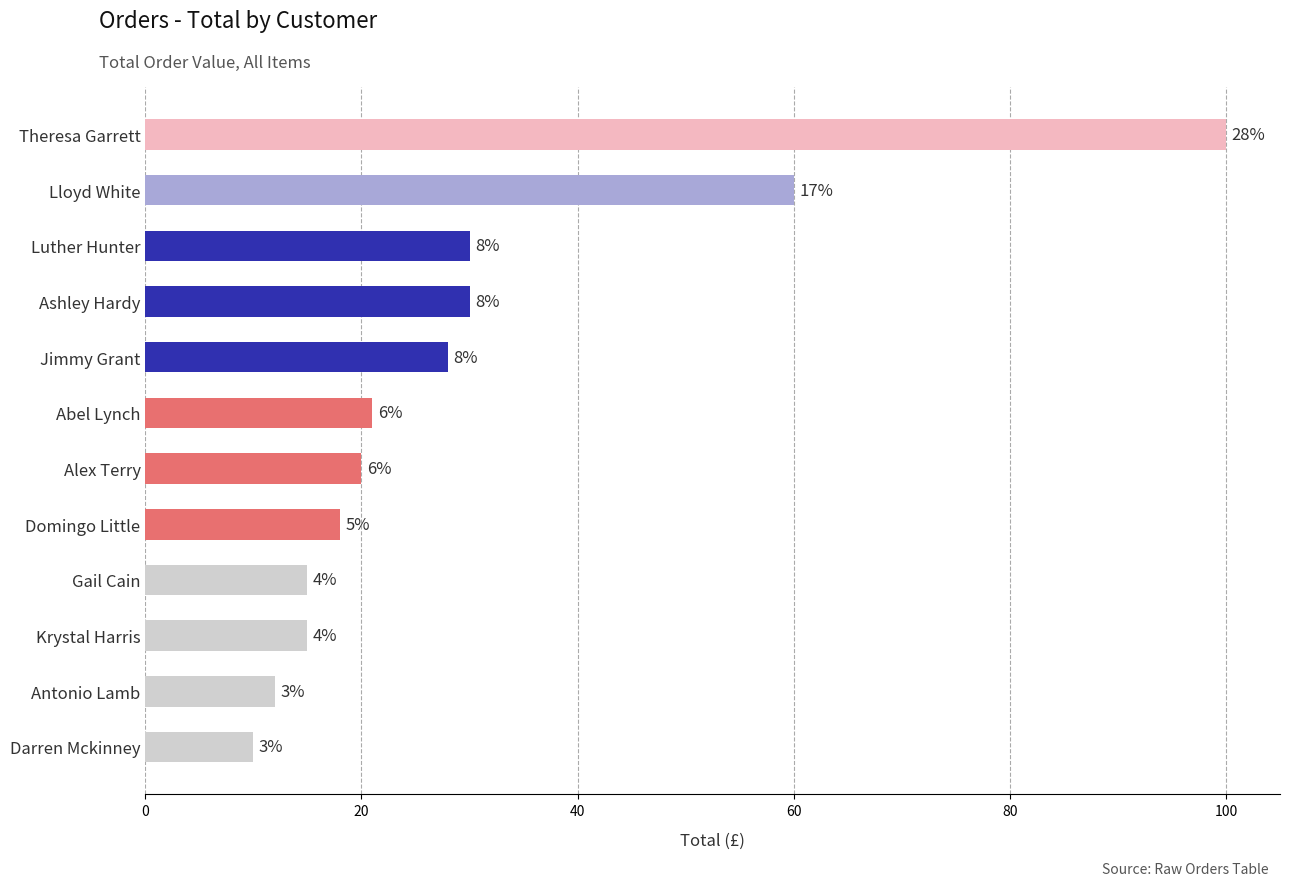

What is the average value?

30